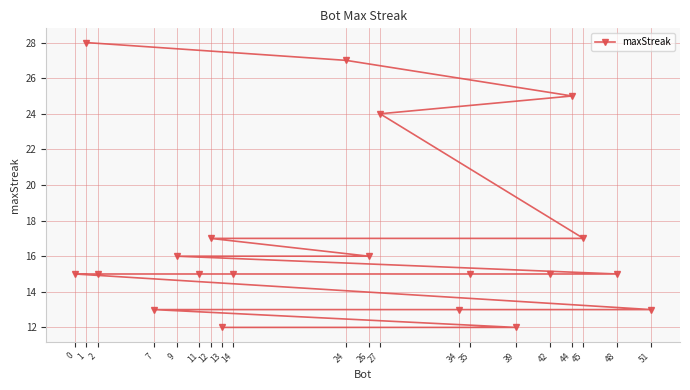

How many categories are shown in the chart?

20